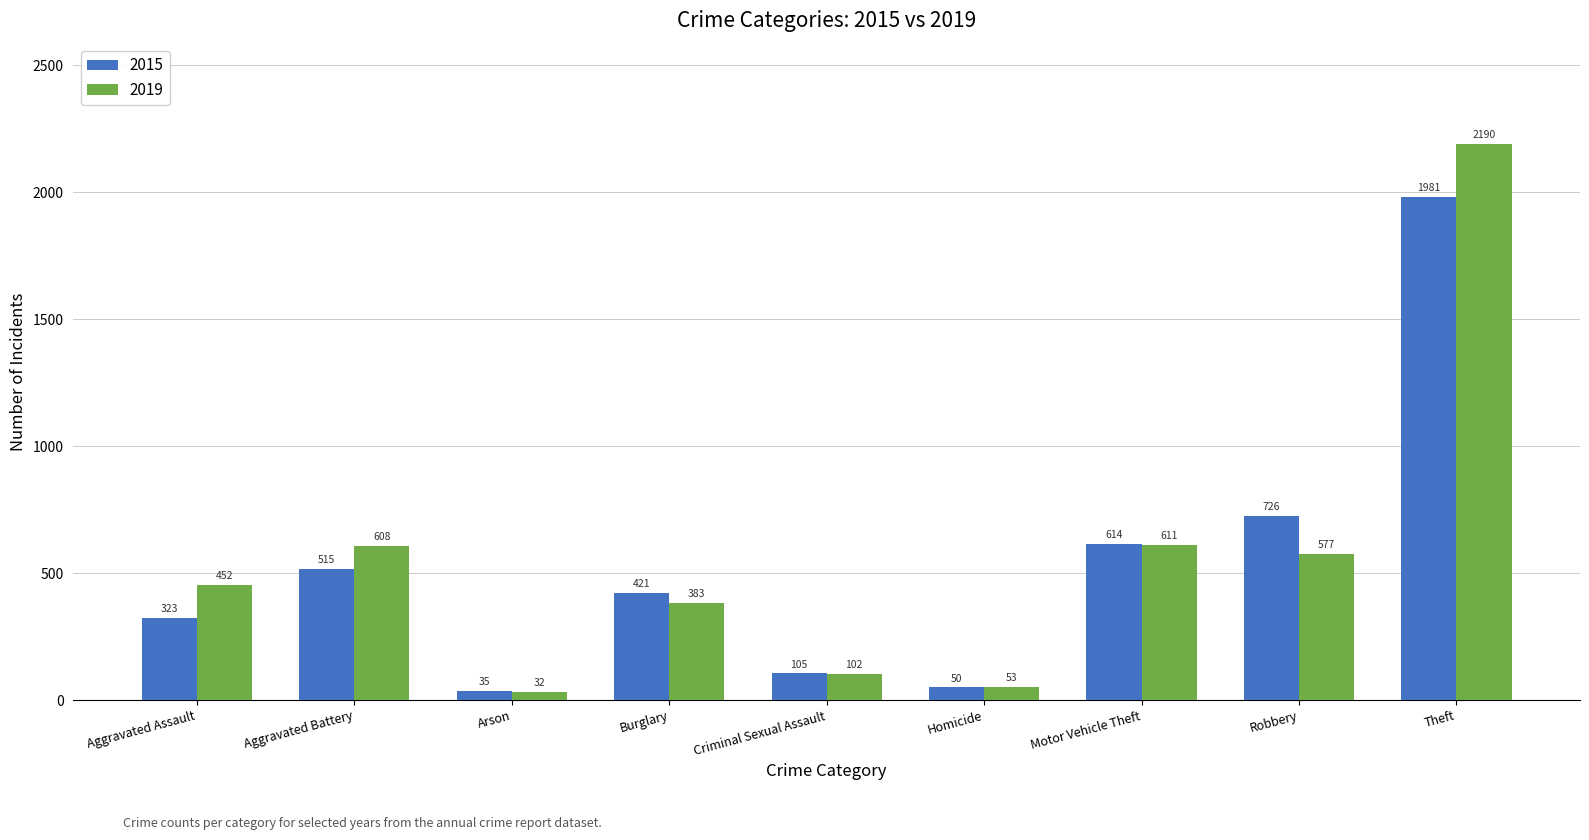

What is the minimum value for 2019?

32